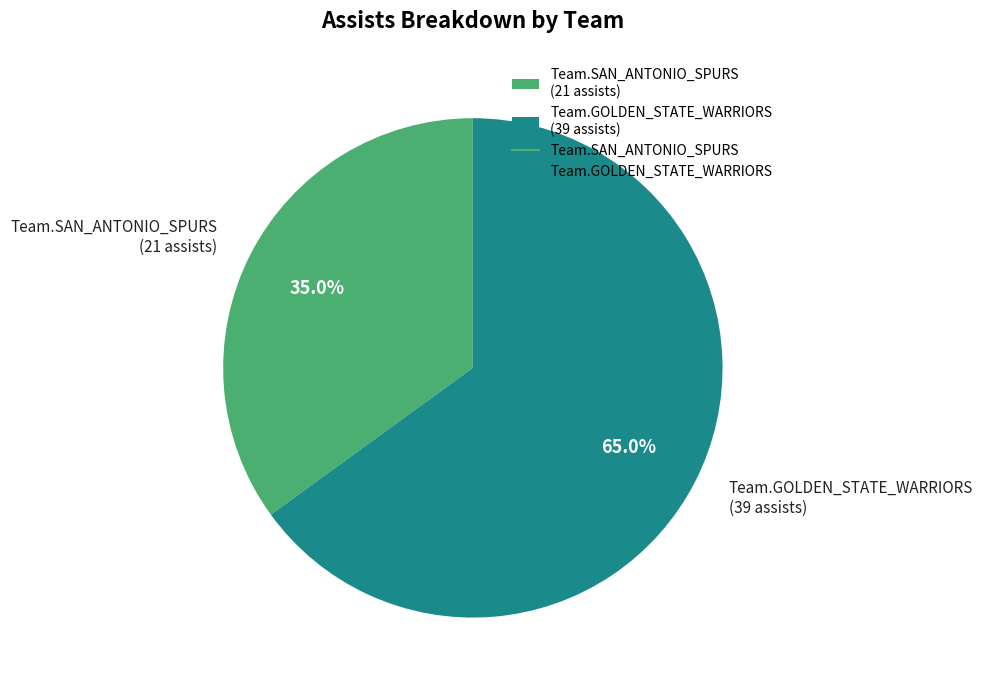

True or false: Team.SAN_ANTONIO_SPURS accounts for 35% of the total.

True